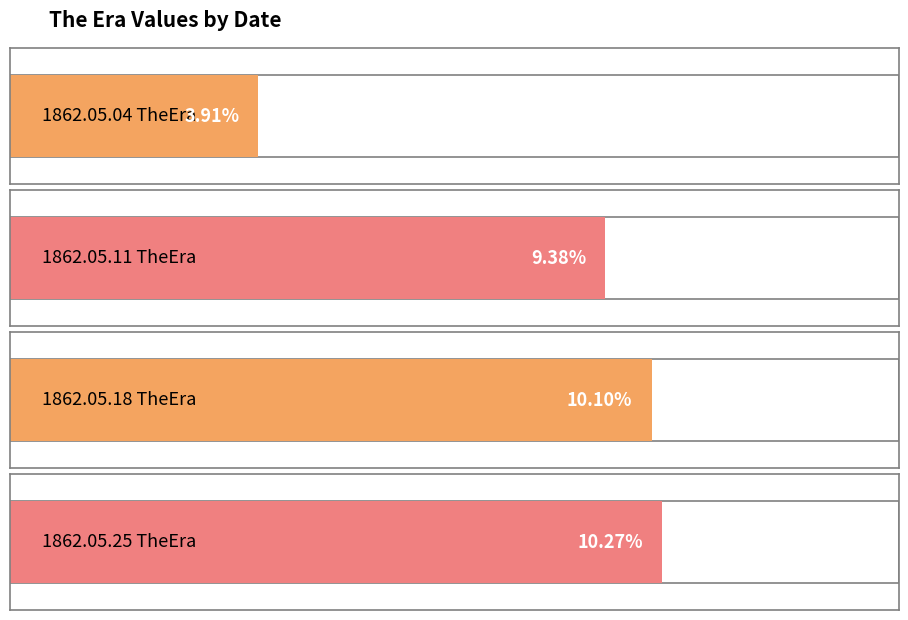

The value at 1862.05.04_TheEra is 0.0. True or false?

False